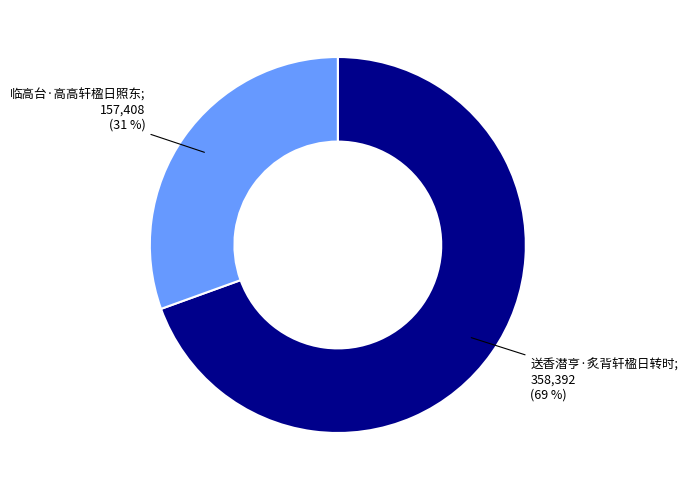

To the nearest percent, what is the average slice percentage?

50%